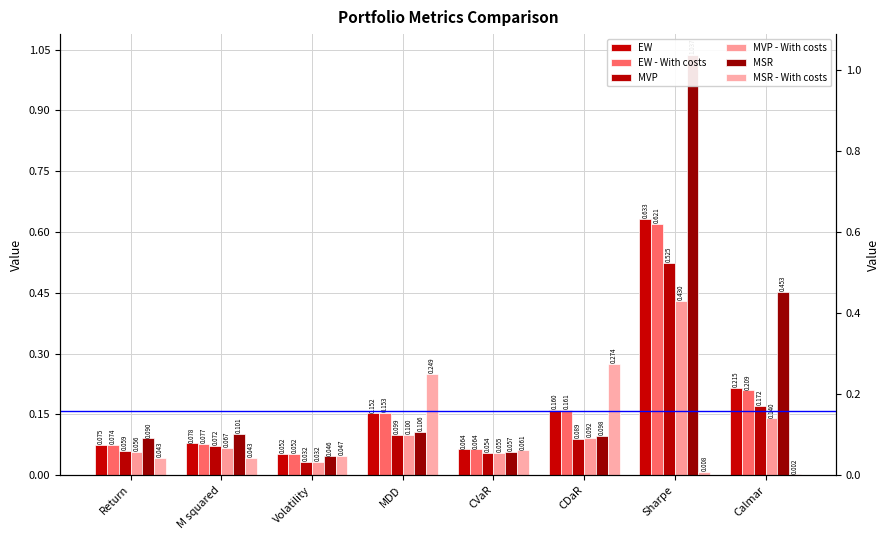

What is the label of the 3rd bar from the left?

Volatility